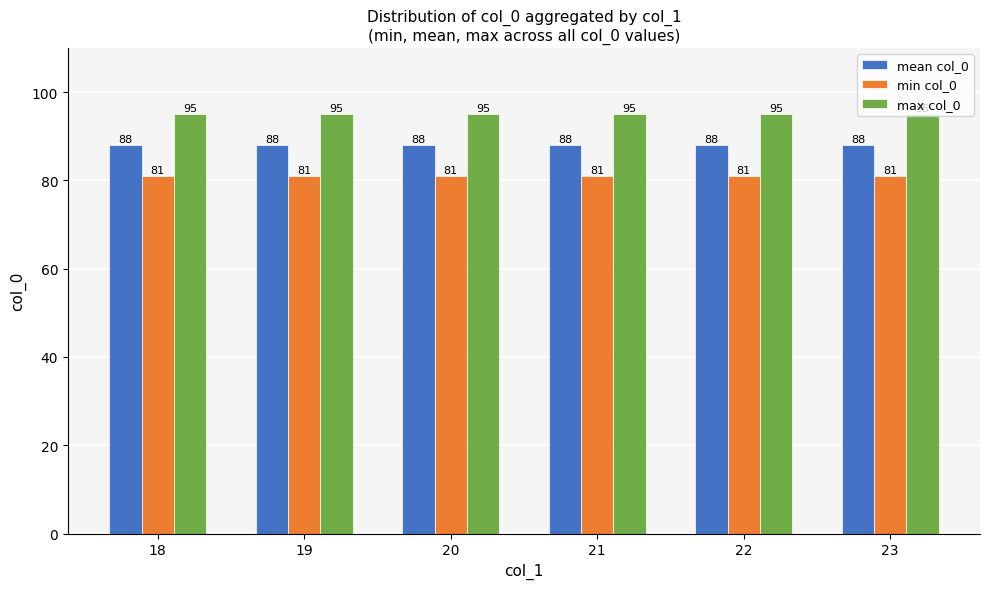

Reading left to right, list all the values displayed in this chart.

mean col_0: 18=88	19=88	20=88	21=88	22=88	23=88
min col_0: 18=81	19=81	20=81	21=81	22=81	23=81
max col_0: 18=95	19=95	20=95	21=95	22=95	23=95